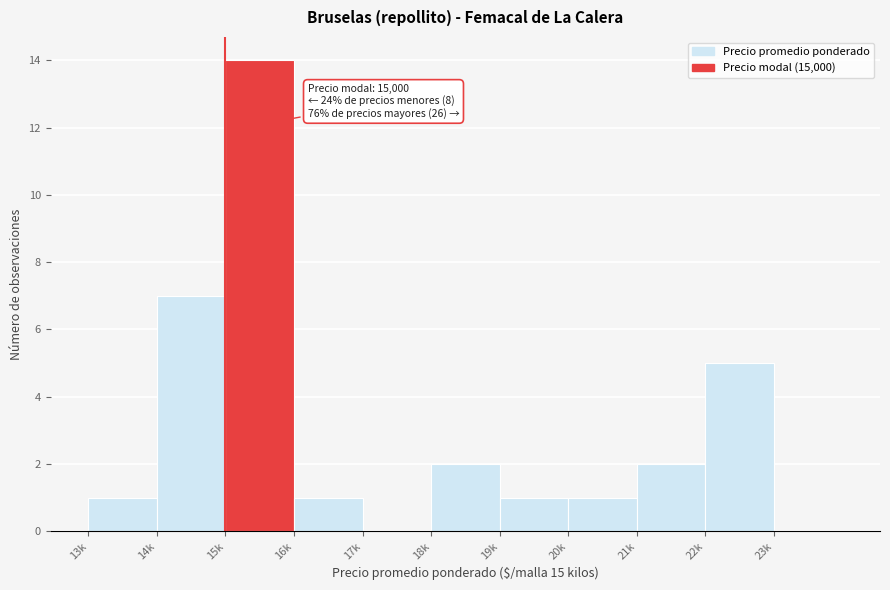

Reading right to left, list all the values displayed in this chart.

23k=0	22k=5	21k=2	20k=1	19k=1	18k=2	17k=0	16k=1	15k=14	14k=7	13k=1